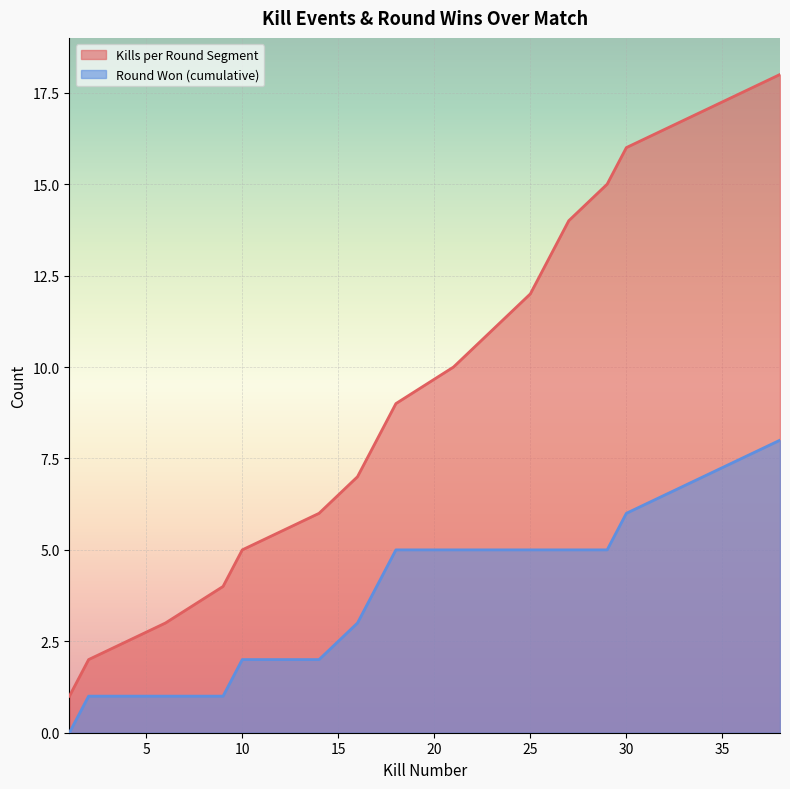

Reading left to right, extract all data points from this chart.

1=0	2=1	6=1	9=1	10=2	14=2	16=3	17=4	18=5	21=5	23=5	25=5	26=5	27=5	29=5	30=6	34=7	38=8